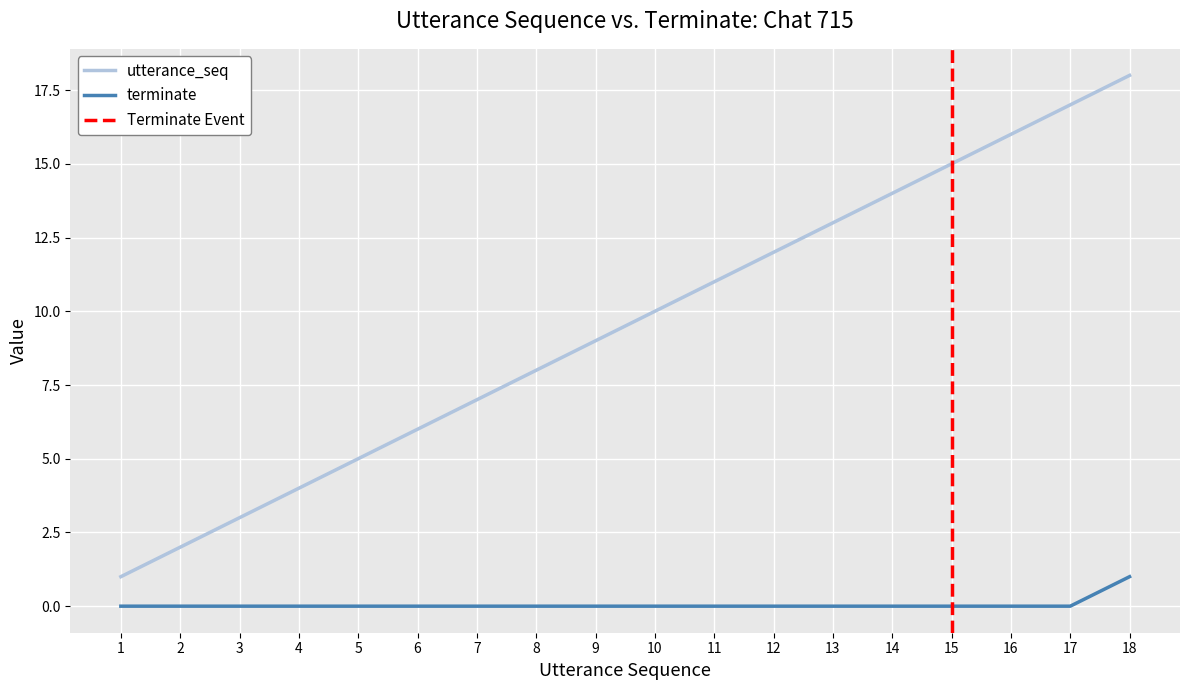

Rank the categories by terminate value from highest to lowest.

18, 1, 2, 3, 4, 5, 6, 7, 8, 9, 10, 11, 12, 13, 14, 15, 16, 17